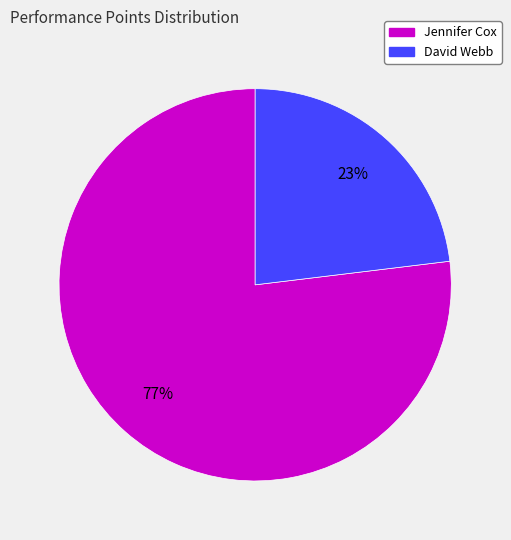

The Jennifer Cox slice represents 62% of the pie. True or false?

False